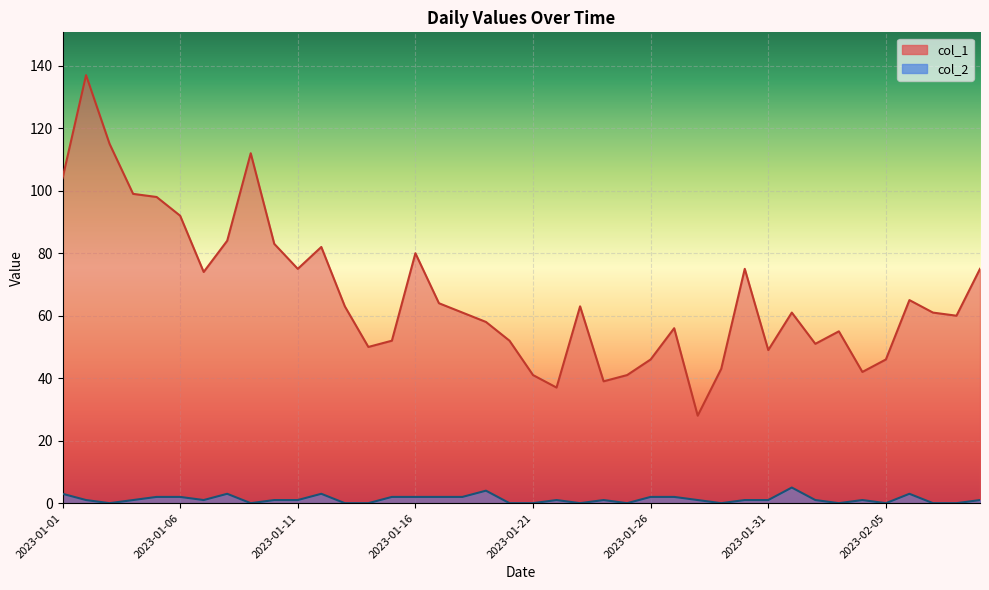

What is the total value across all series at 2023-01-24?

40